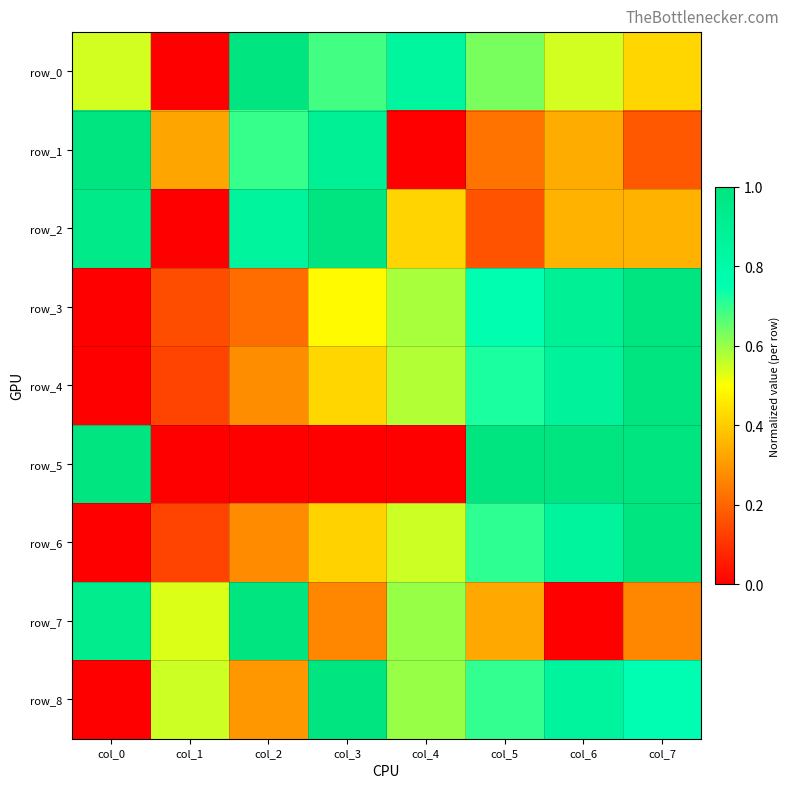

Reading right to left, what are all the values shown in this chart?

row_0: col_7=0.4	col_6=0.5	col_5=0.6	col_4=0.8	col_3=0.7	col_2=1.0	col_1=0.0	col_0=0.5
row_1: col_7=0.2	col_6=0.3	col_5=0.2	col_4=0.0	col_3=0.9	col_2=0.7	col_1=0.3	col_0=1.0
row_2: col_7=0.4	col_6=0.4	col_5=0.2	col_4=0.4	col_3=1.0	col_2=0.9	col_1=0.0	col_0=0.9
row_3: col_7=1.0	col_6=0.9	col_5=0.8	col_4=0.6	col_3=0.5	col_2=0.2	col_1=0.2	col_0=0.0
row_4: col_7=1.0	col_6=0.9	col_5=0.7	col_4=0.6	col_3=0.4	col_2=0.3	col_1=0.1	col_0=0.0
row_5: col_7=1.0	col_6=1.0	col_5=1.0	col_4=0.0	col_3=0.0	col_2=0.0	col_1=0.0	col_0=1.0
row_6: col_7=1.0	col_6=0.9	col_5=0.7	col_4=0.5	col_3=0.4	col_2=0.3	col_1=0.1	col_0=0.0
row_7: col_7=0.3	col_6=0.0	col_5=0.3	col_4=0.6	col_3=0.3	col_2=1.0	col_1=0.5	col_0=0.9
row_8: col_7=0.8	col_6=0.8	col_5=0.7	col_4=0.6	col_3=1.0	col_2=0.3	col_1=0.6	col_0=0.0